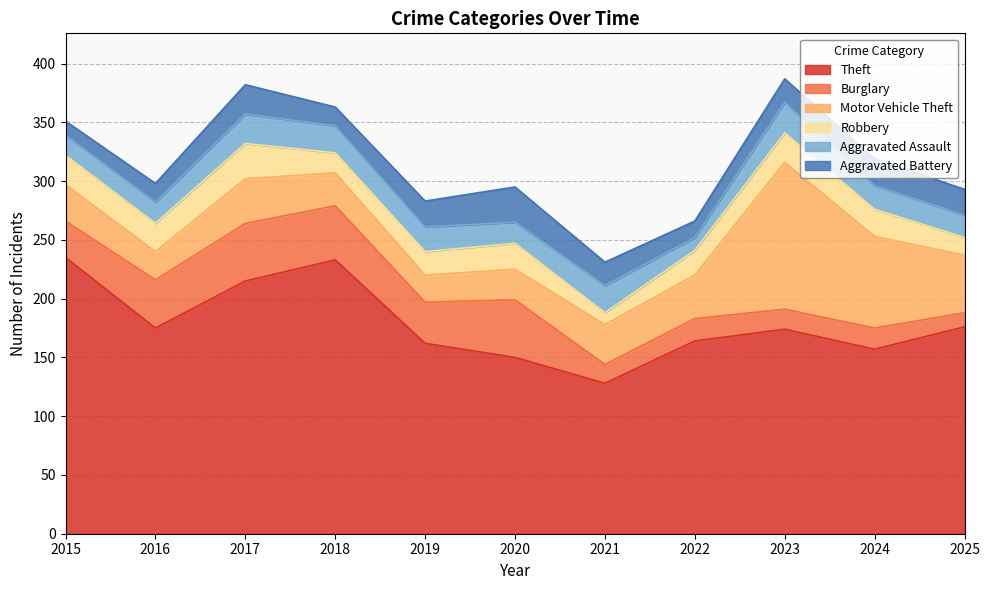

Where is the first local maximum for Motor Vehicle Theft?

2017